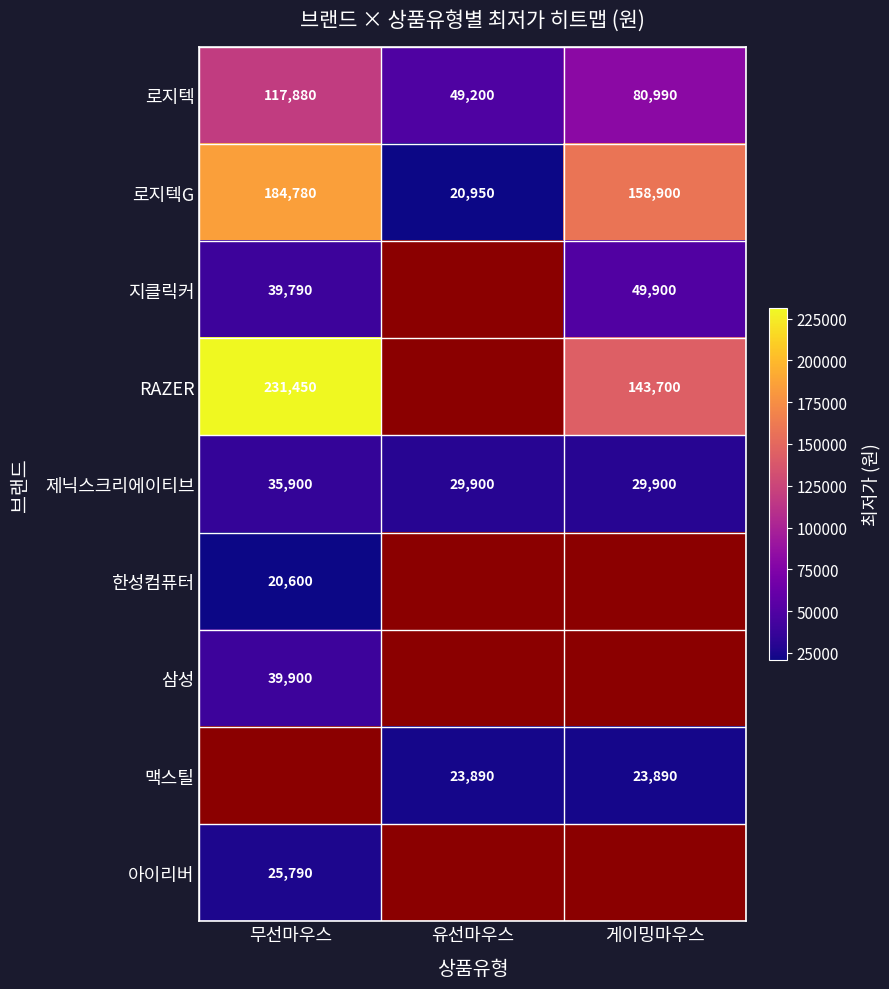

What is the difference between the highest and lowest values at 게이밍마우스?

135010.0